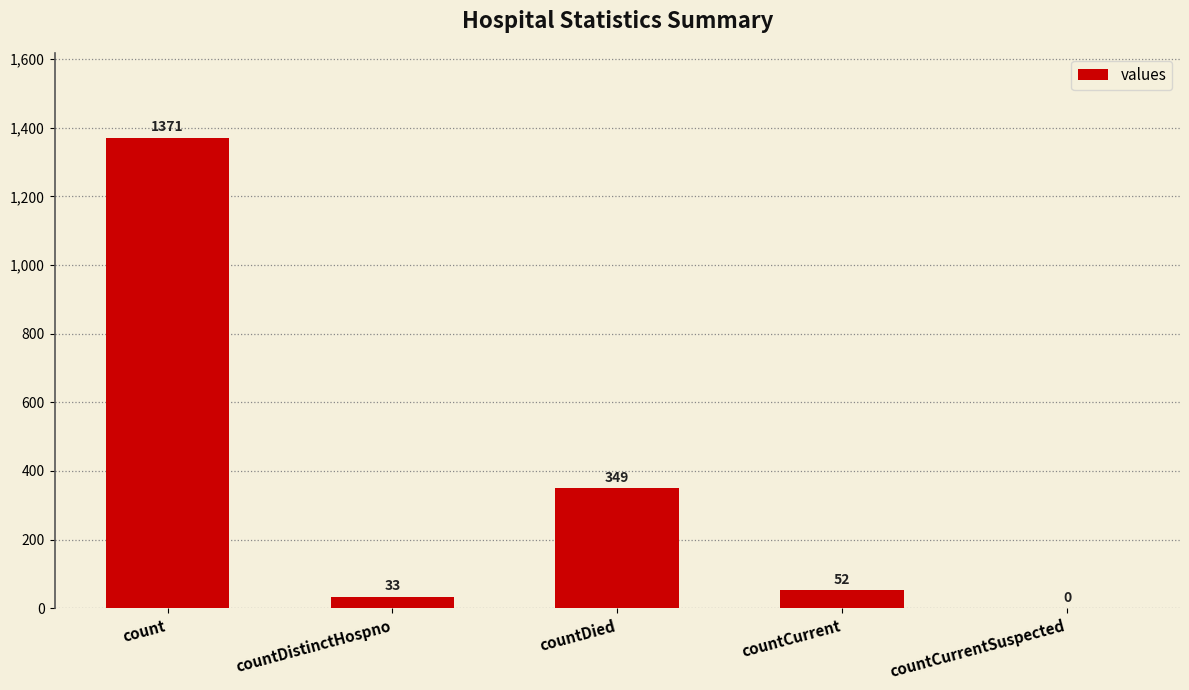

Is it true that the value at count is 370?

False